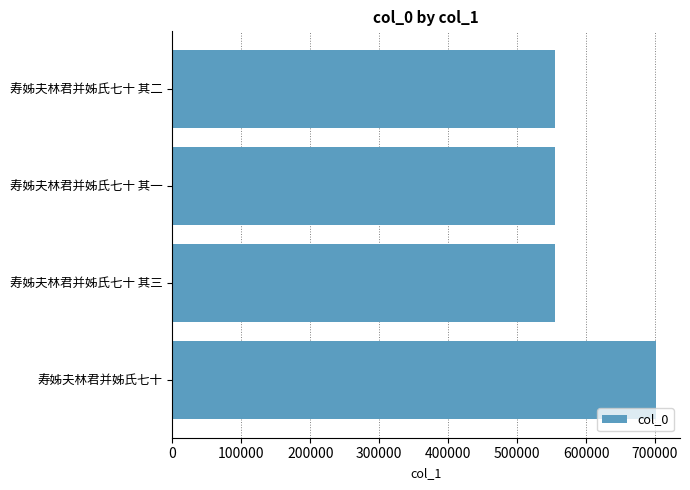

Are the bars grouped side by side (vs. stacked)?

No